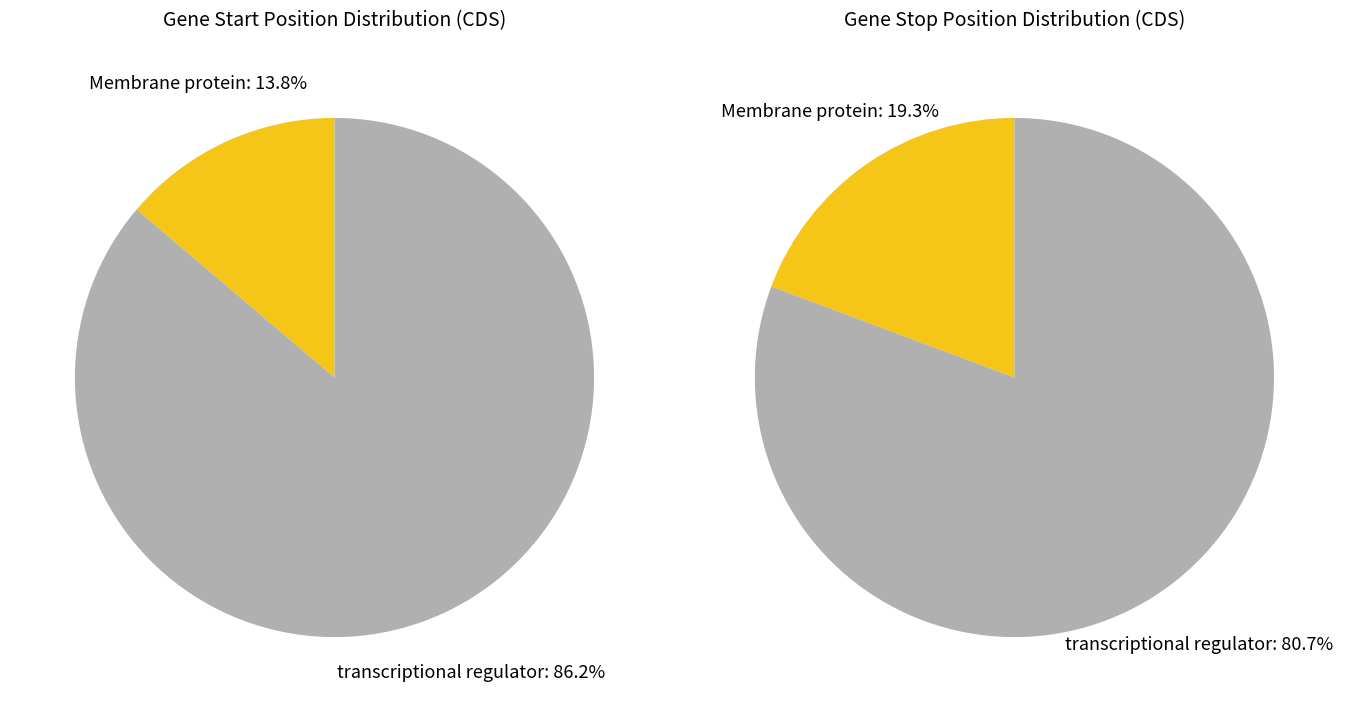

Combined, what portion of the pie is transcriptional regulator and Membrane protein?

100.0%